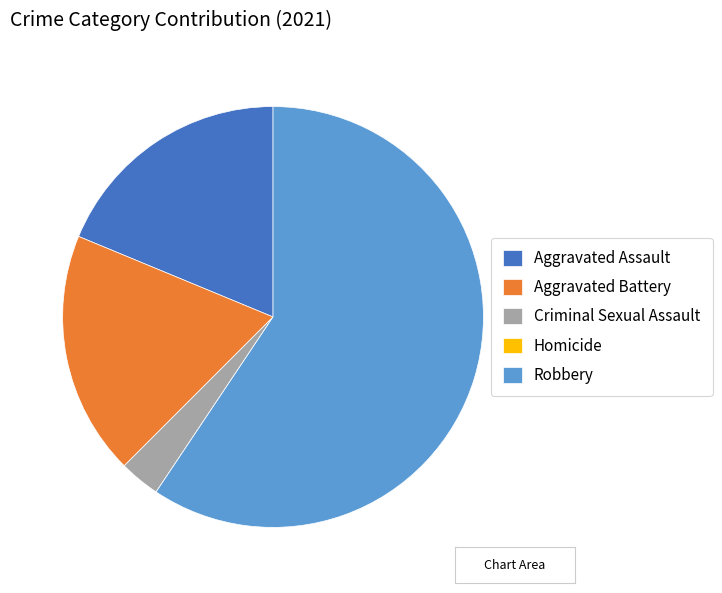

Is there a majority slice in this chart?

Yes